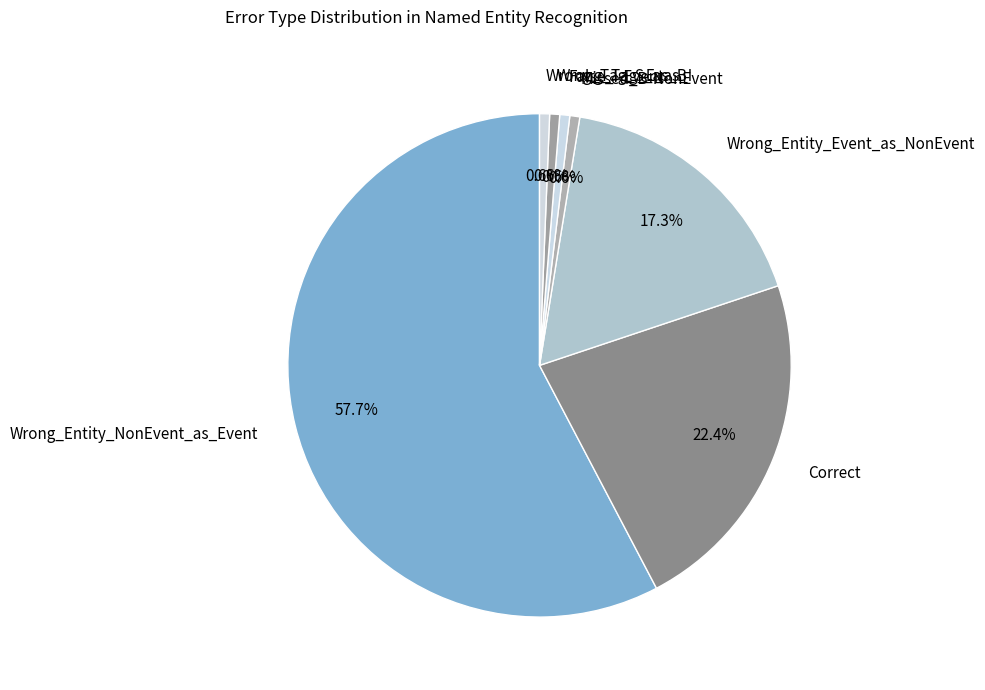

To the nearest percent, what is the average slice percentage?

14%